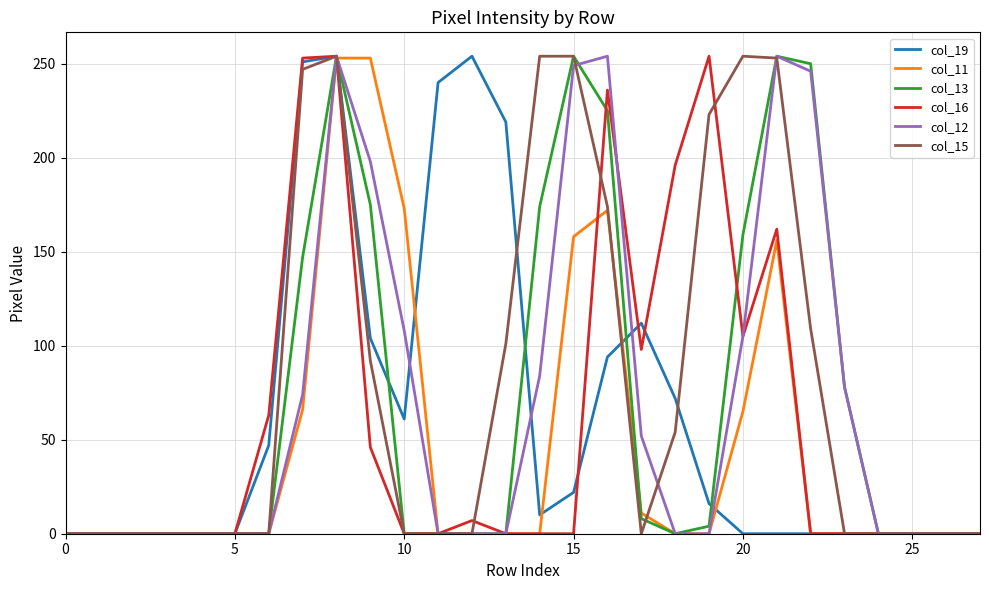

What is the greatest value displayed?

254